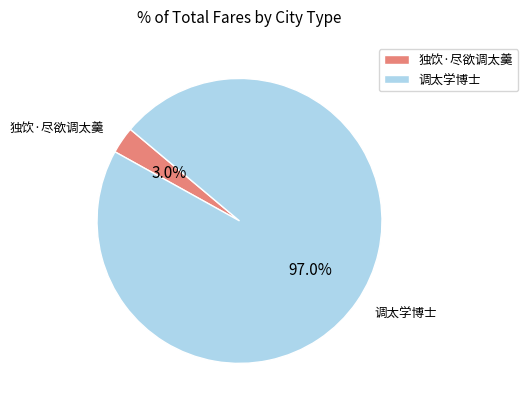

What is the smallest slice in the pie chart?

独饮·尽欲调太羹